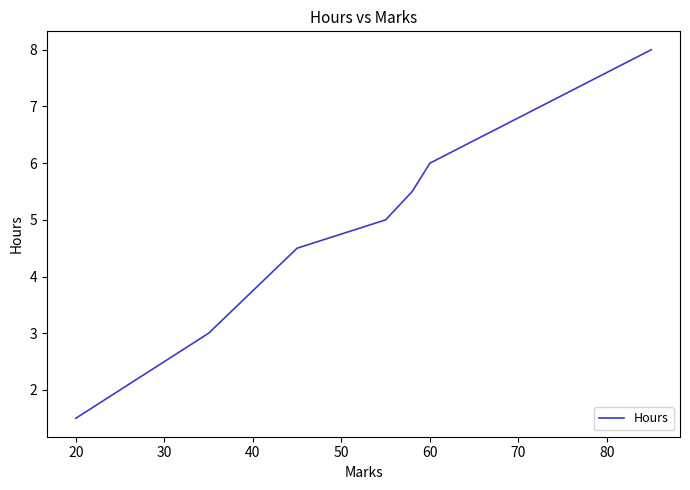

What is the minimum value shown in the chart?

1.5